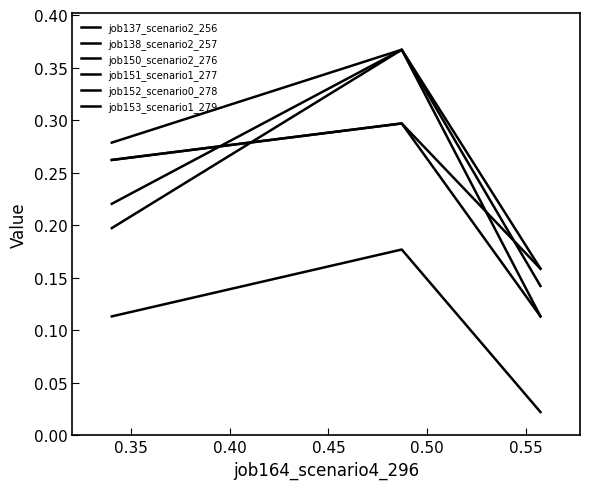

Does the chart display data point markers on the line(s)?

No